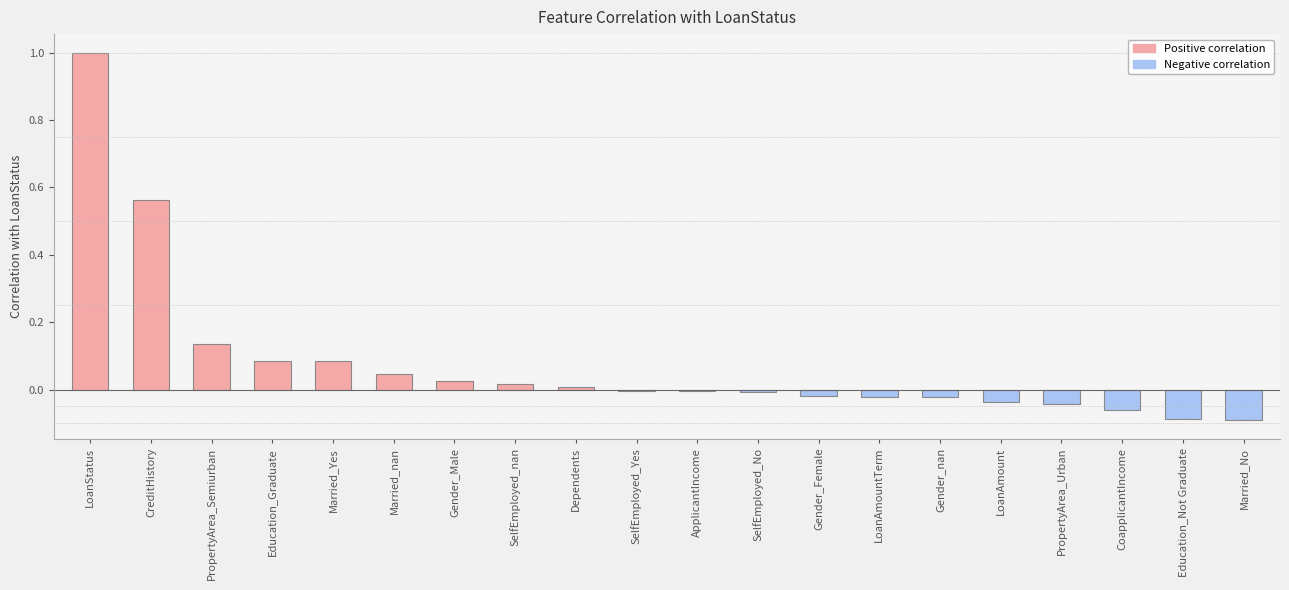

The chart shows a value of -0.1 at Education_Not Graduate. True or false?

True